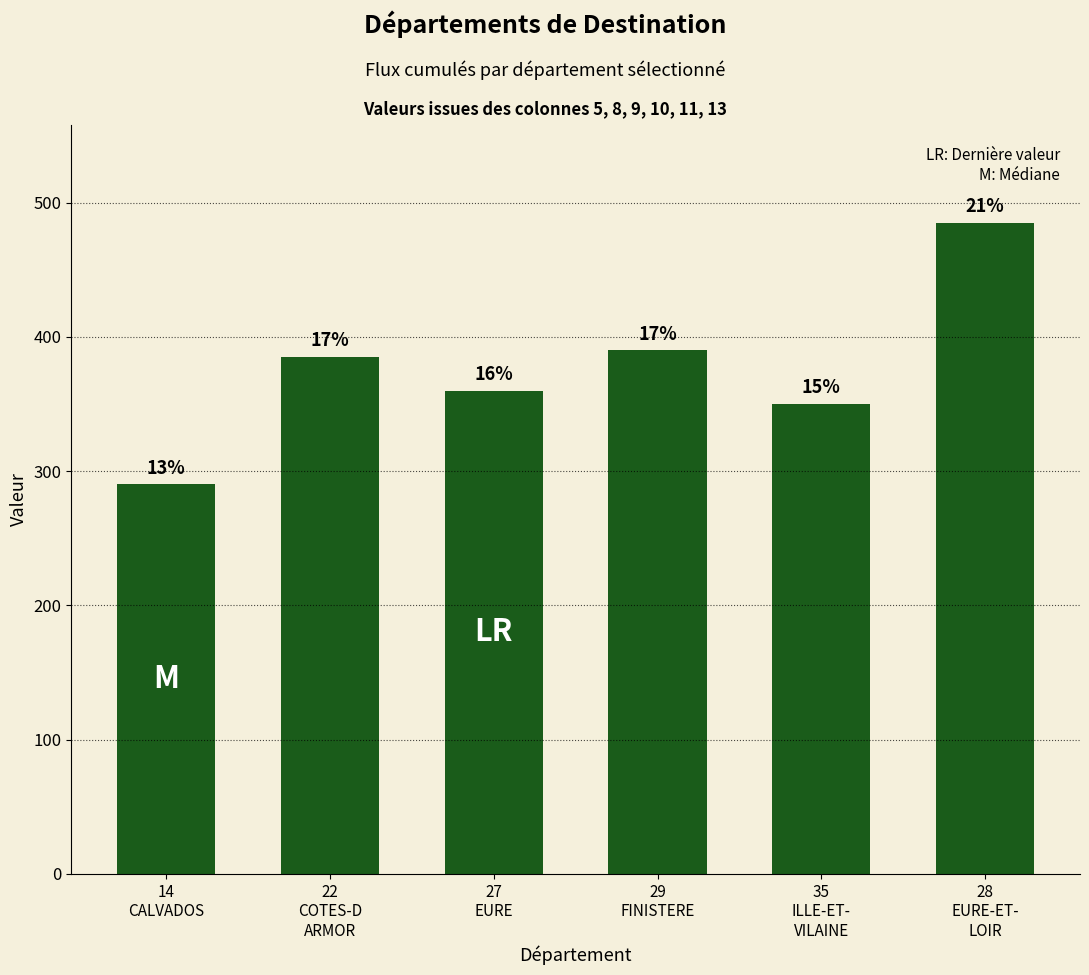

How many bars are there in total?

6